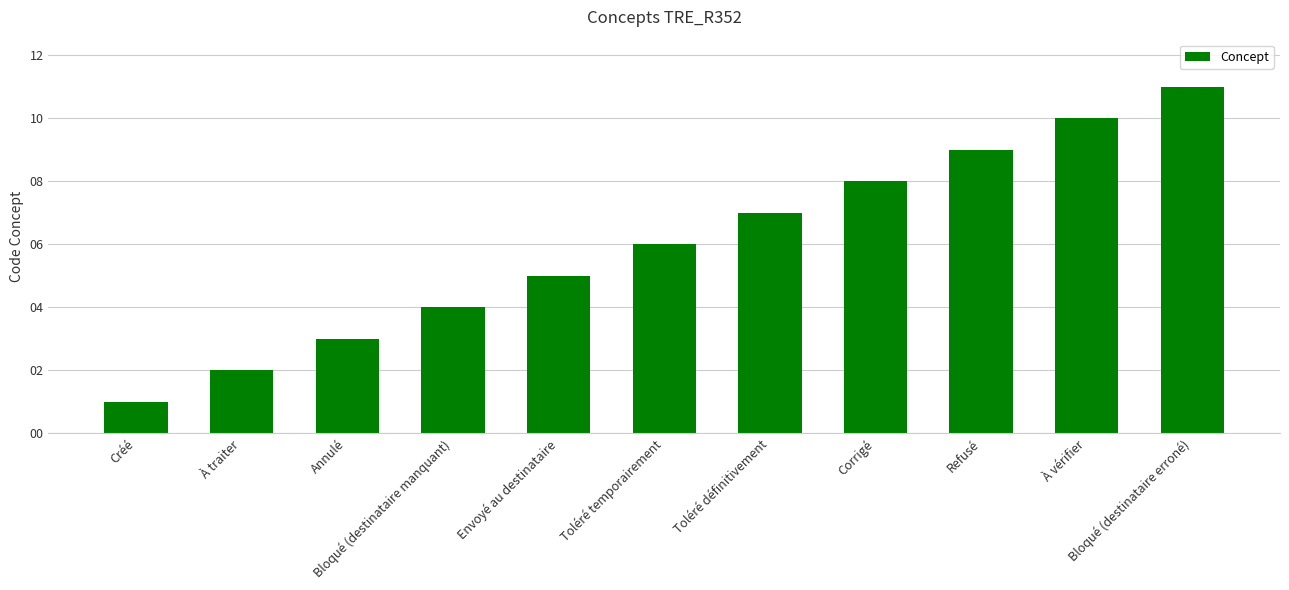

Rank the categories by value from highest to lowest.

Bloqué (destinataire erroné), À vérifier, Refusé, Corrigé, Toléré définitivement, Toléré temporairement, Envoyé au destinataire, Bloqué (destinataire manquant), Annulé, À traiter, Créé